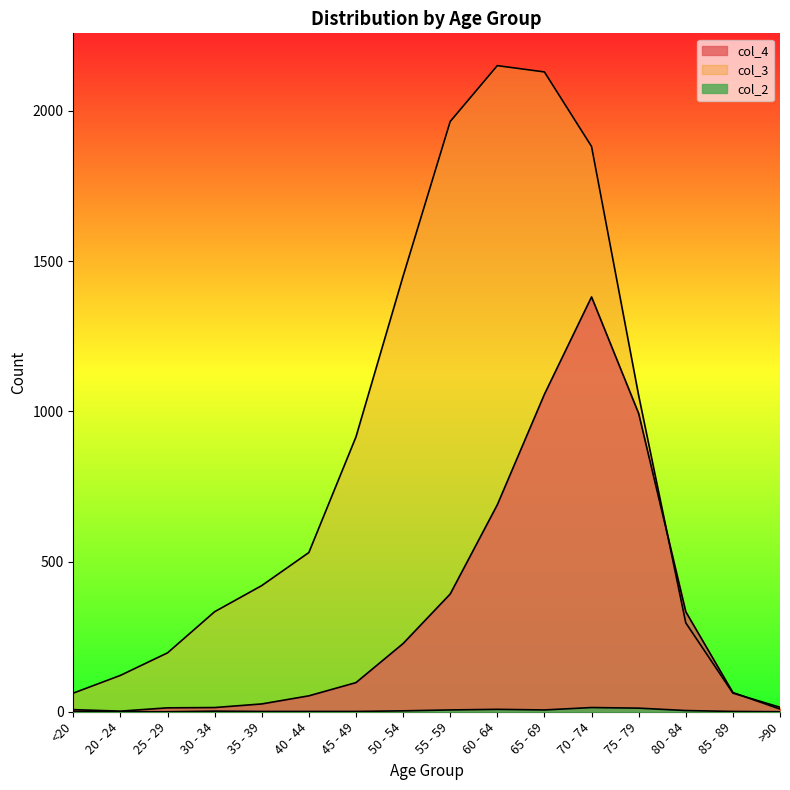

True or false: col_3 and col_2 intersect in this chart.

False